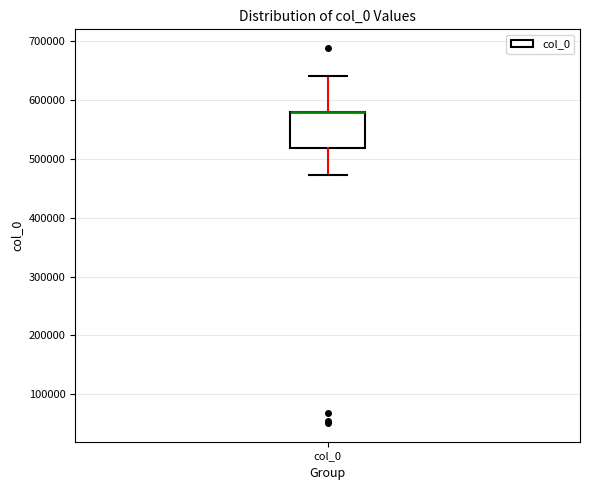

Transcribe this box plot: give where the median line is, the range the box spans, and where the two whiskers end, as read against the y-axis. The values are not printed on the chart, so give them approximately, as read against the axis.

median 580000 (drawn on the box's upper edge), box 520000 to 580000, whiskers 470000 to 640000